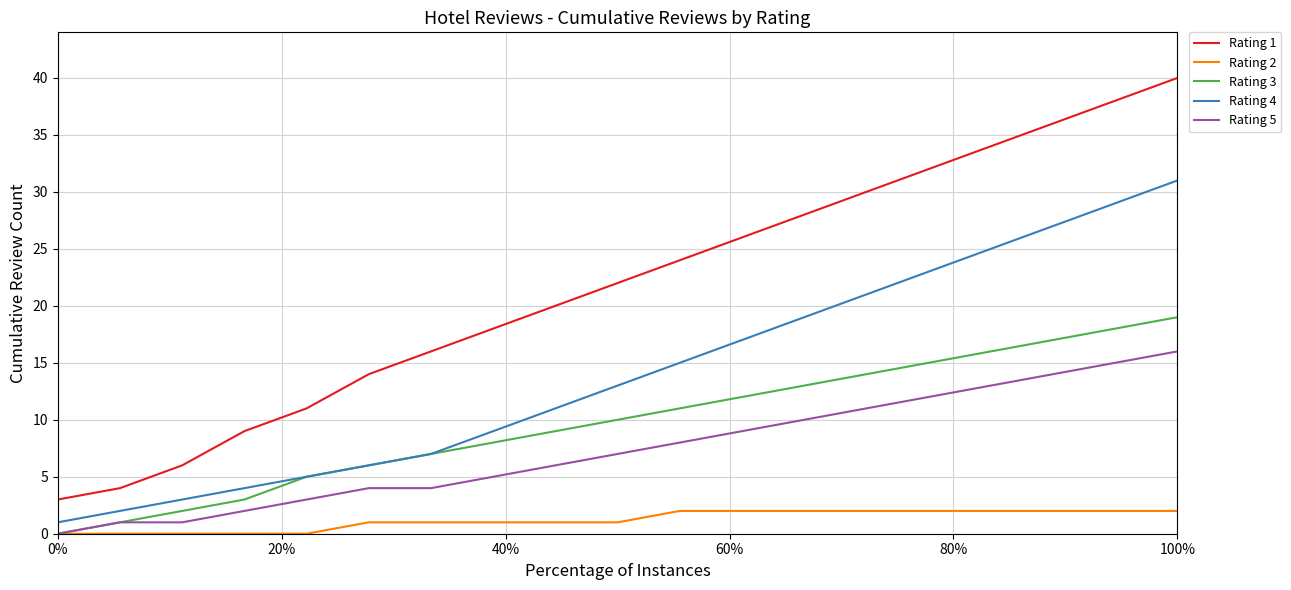

What is the sum of all Rating 4 values?

268